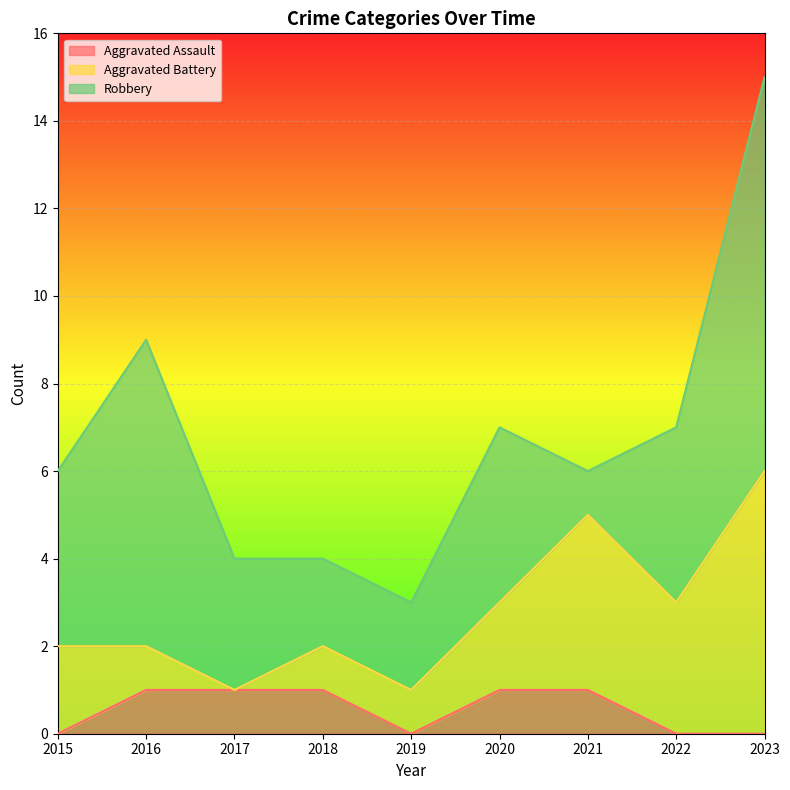

At which category is the sum across all series the highest?

2023